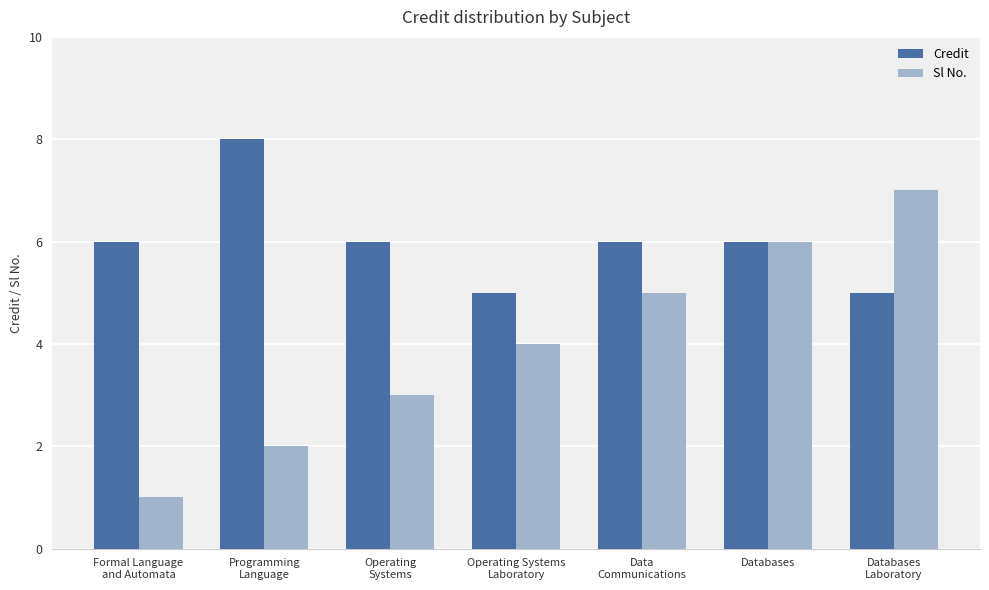

Reading right to left, list all the values displayed in this chart.

Credit: 5	6	6	5	6	8	6
Sl No.: 7	6	5	4	3	2	1